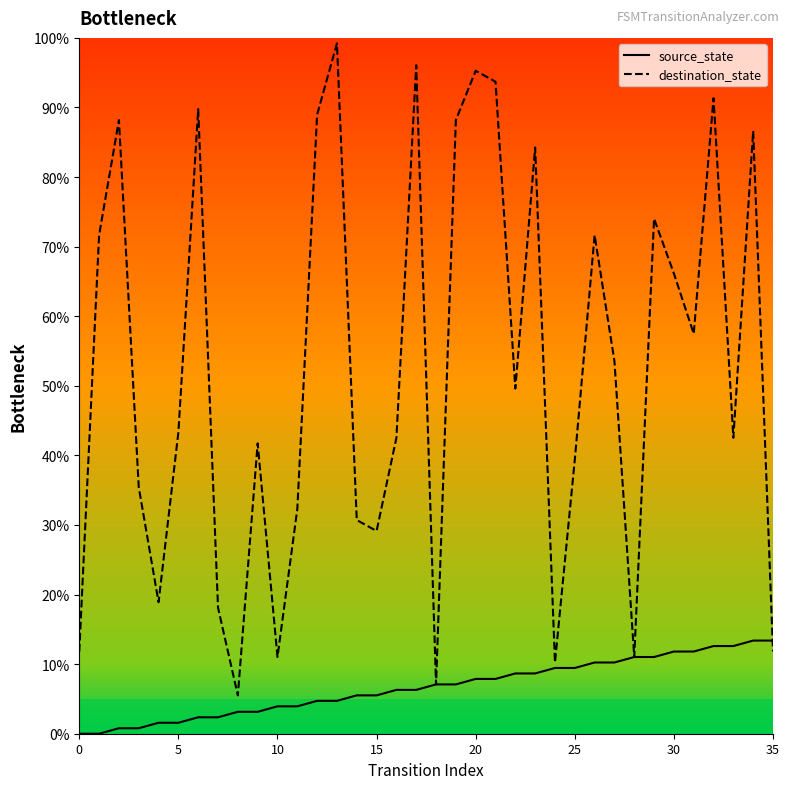

Where is destination_state nearest to the value 52?

27